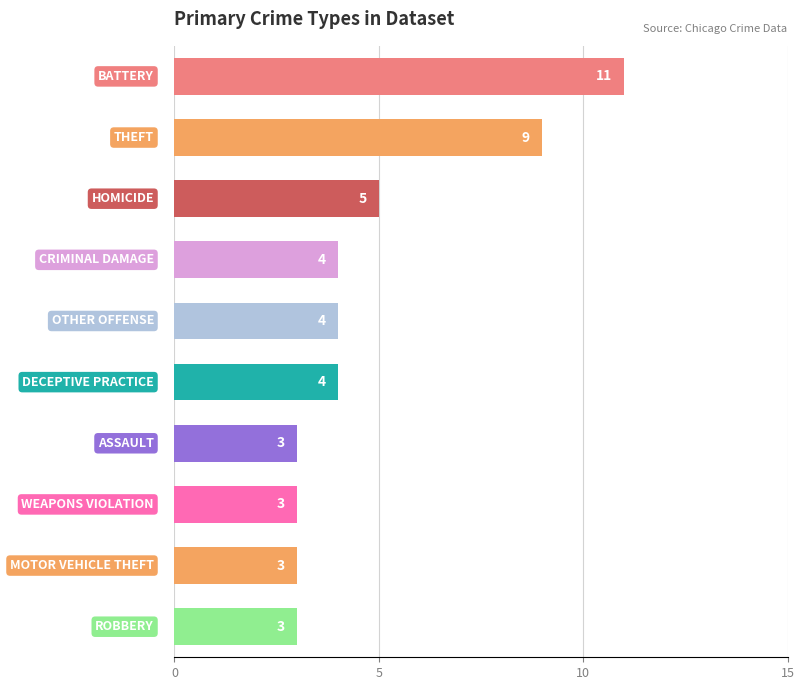

What is the average value?

5